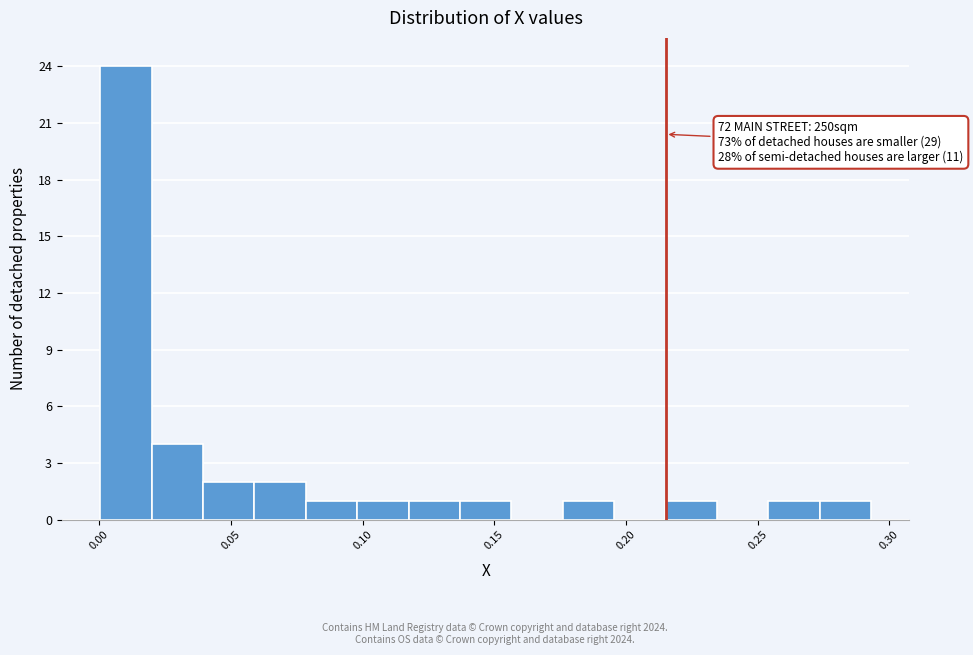

Read against the x-axis, roughly where is the centre of the tallest bar?

0.010